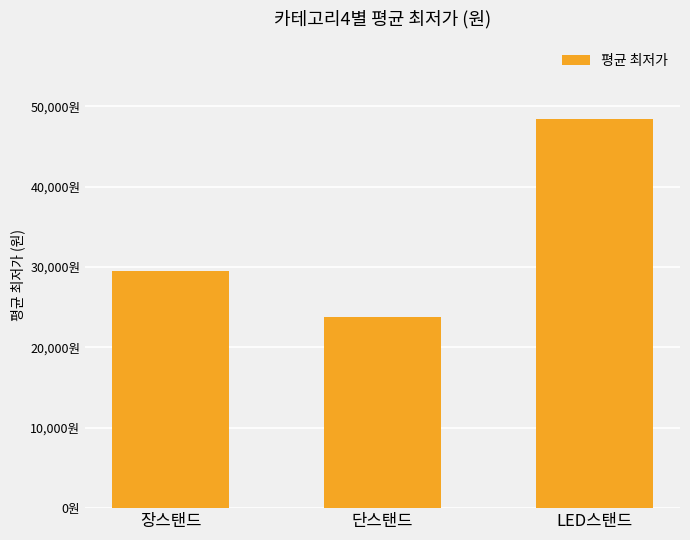

What is the label of the 3rd bar from the right?

장스탠드